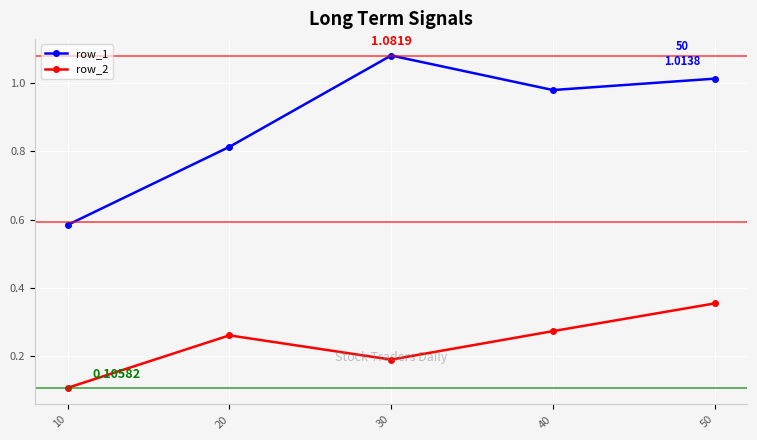

List the series in order of their peak value, highest first.

row_1, row_2